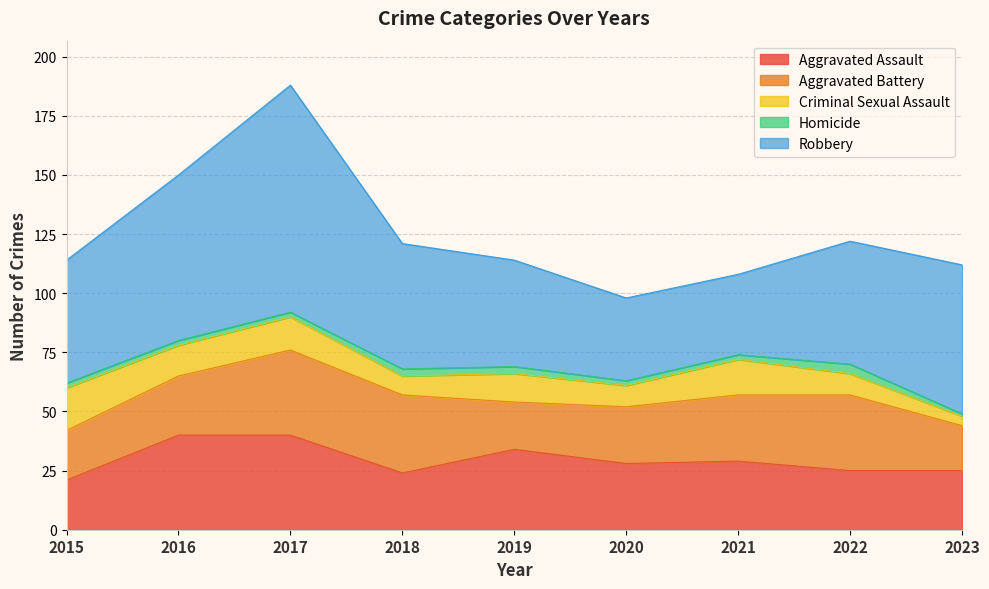

What is the maximum value for Homicide?

4